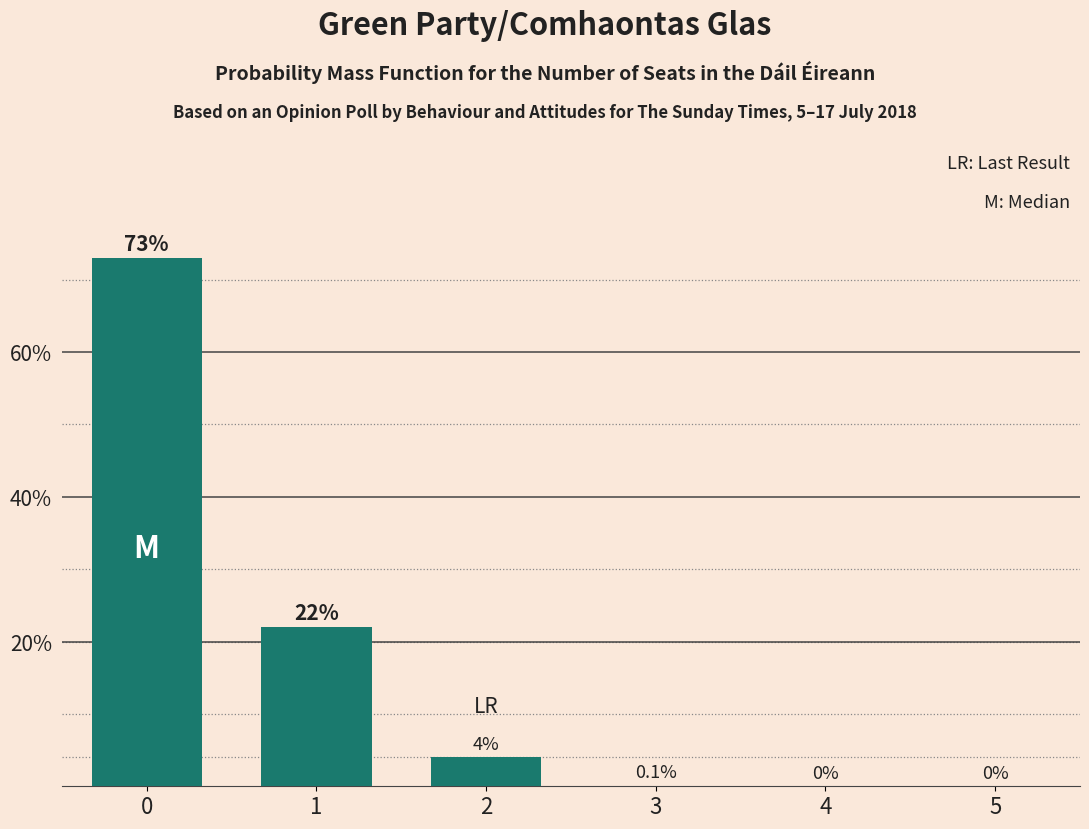

The value at 5 is -40.9. True or false?

False